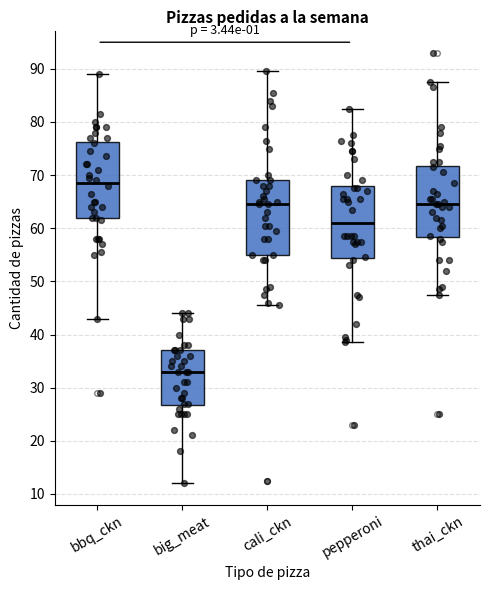

Reading left to right, transcribe this box plot: for each box, give where its median line is, the range the box spans, and where its two whiskers end, as read against the y-axis. The values are not printed on the chart, so give them approximately, as read against the axis.

bbq_ckn: median 69, box 62 to 76, whiskers 43 to 89
big_meat: median 33, box 27 to 37, whiskers 12 to 44
cali_ckn: median 65, box 55 to 69, whiskers 46 to 90
pepperoni: median 61, box 54 to 68, whiskers 39 to 83
thai_ckn: median 65, box 58 to 72, whiskers 48 to 88